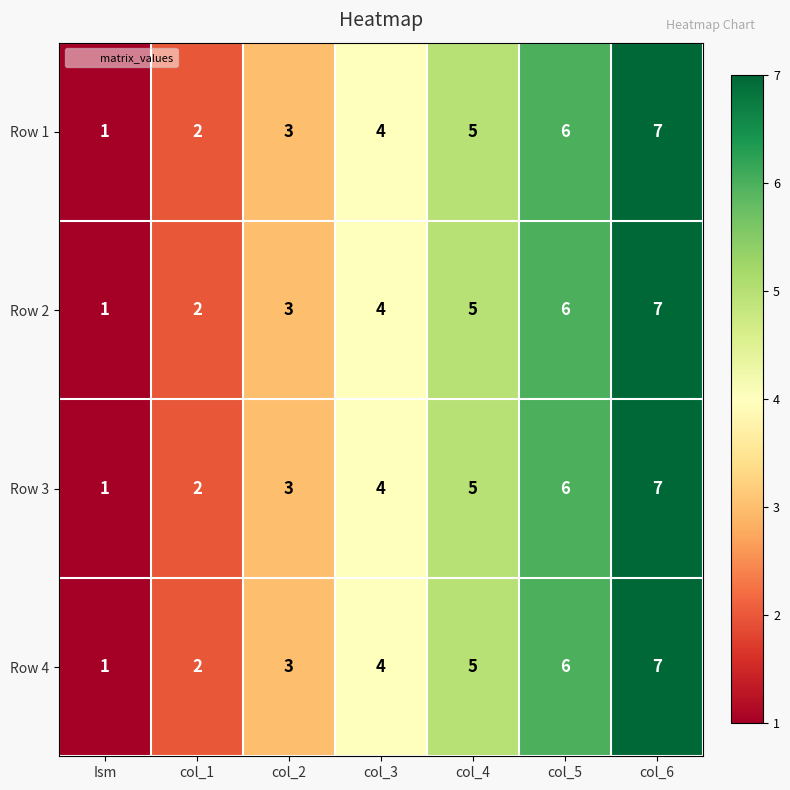

At which category is the sum across all series the highest?

col_6